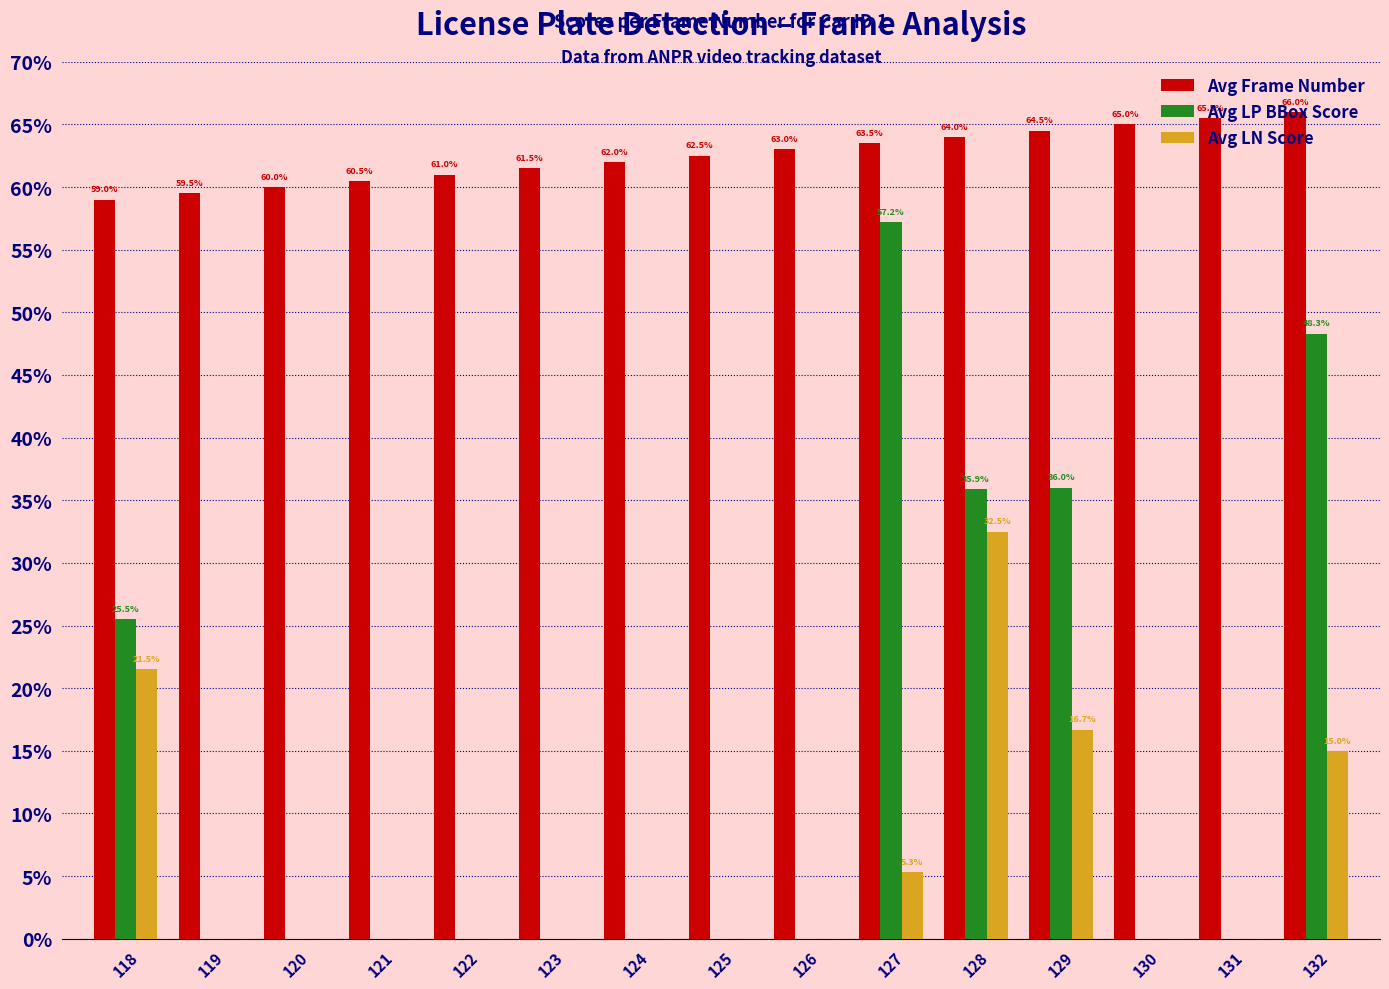

What are all the series names shown in the legend?

Avg Frame Number, Avg LP BBox Score, Avg LN Score